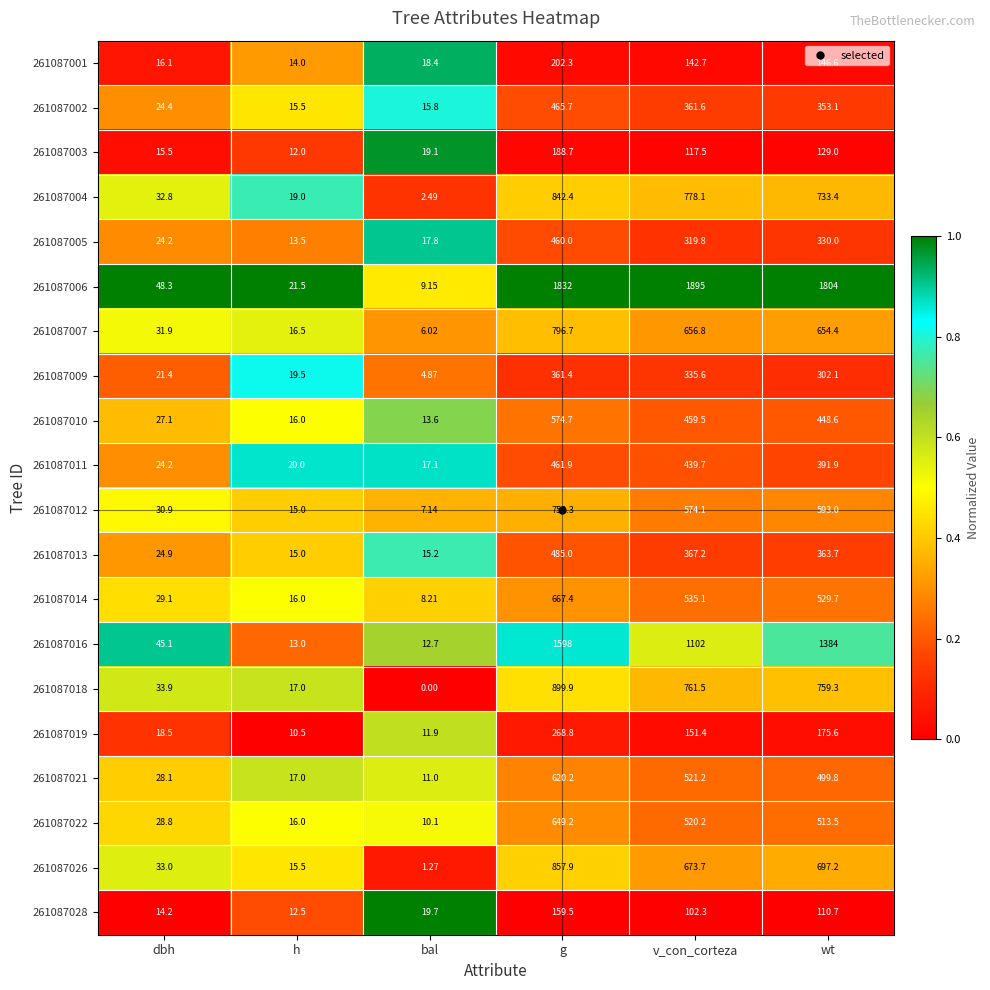

Which label corresponds to the largest value in the chart?

v_con_corteza